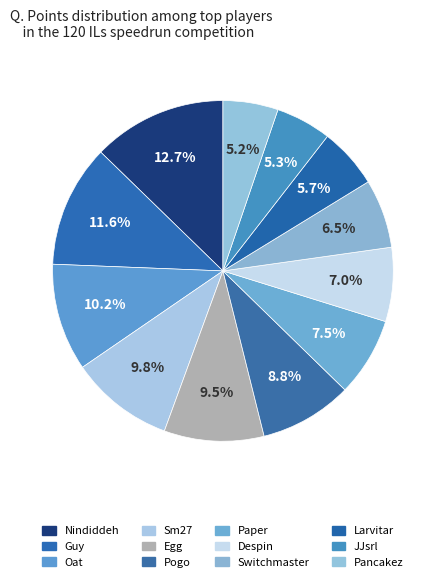

Rank the categories by value from lowest to highest.

Pancakez, JJsrl, Larvitar, Switchmaster, Despin, Paper, Pogo, Egg, Sm27, Oat, Guy, Nindiddeh